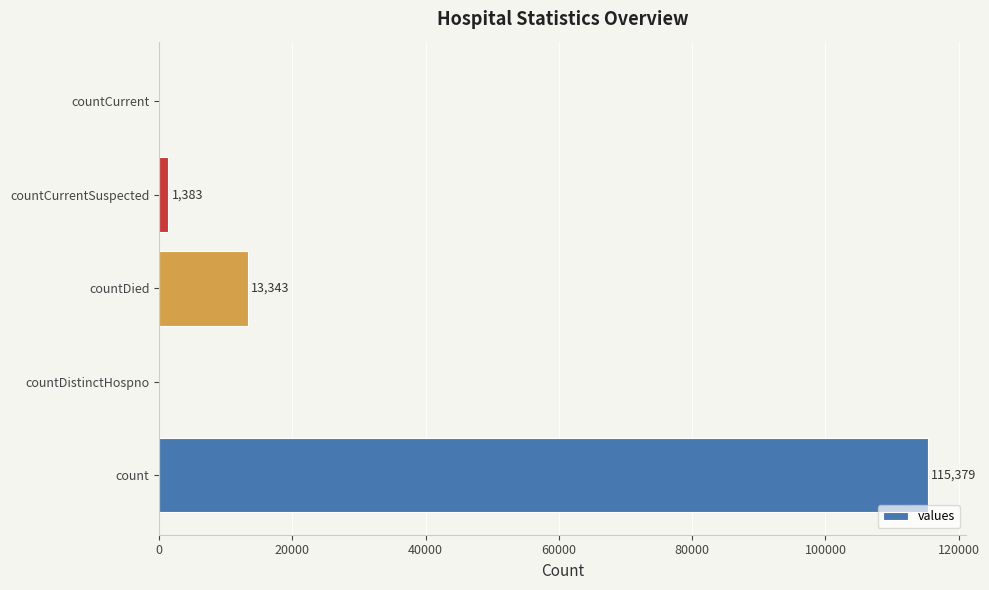

What is the sum of all values?

130105